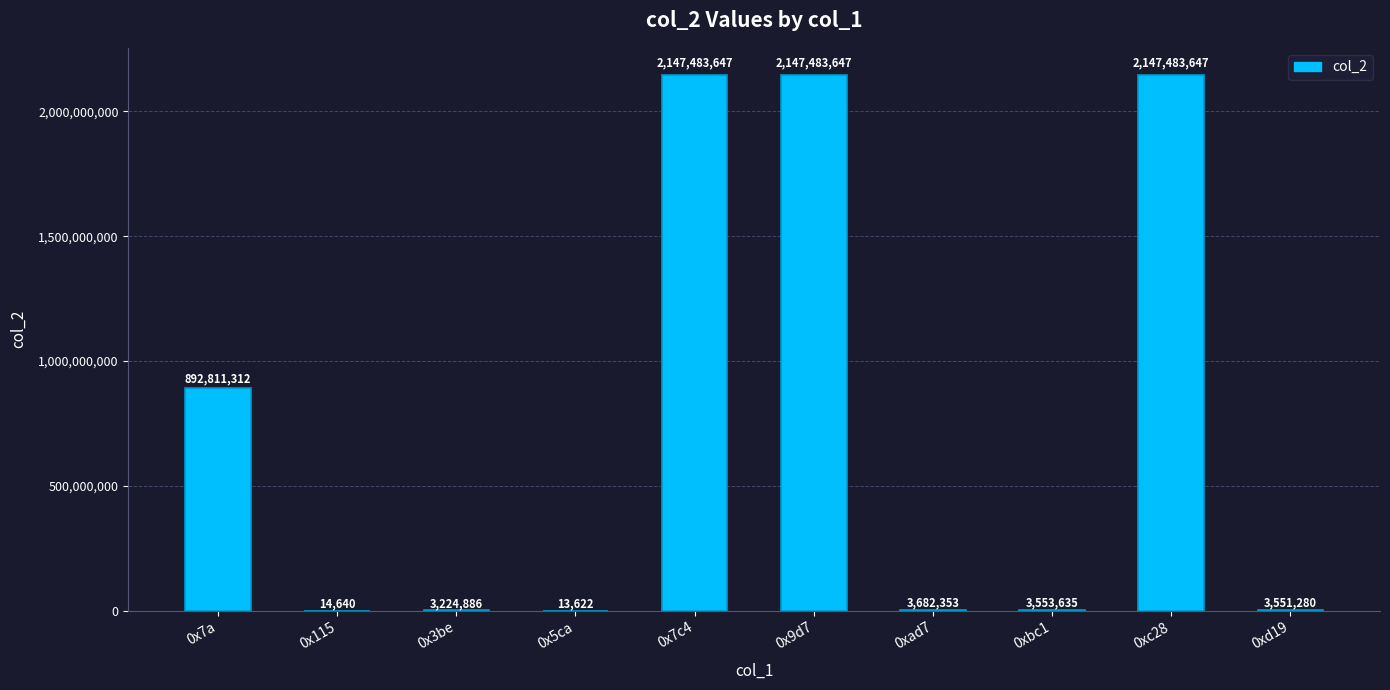

True or false: the data shows 2147483647 at 0x9d7.

True